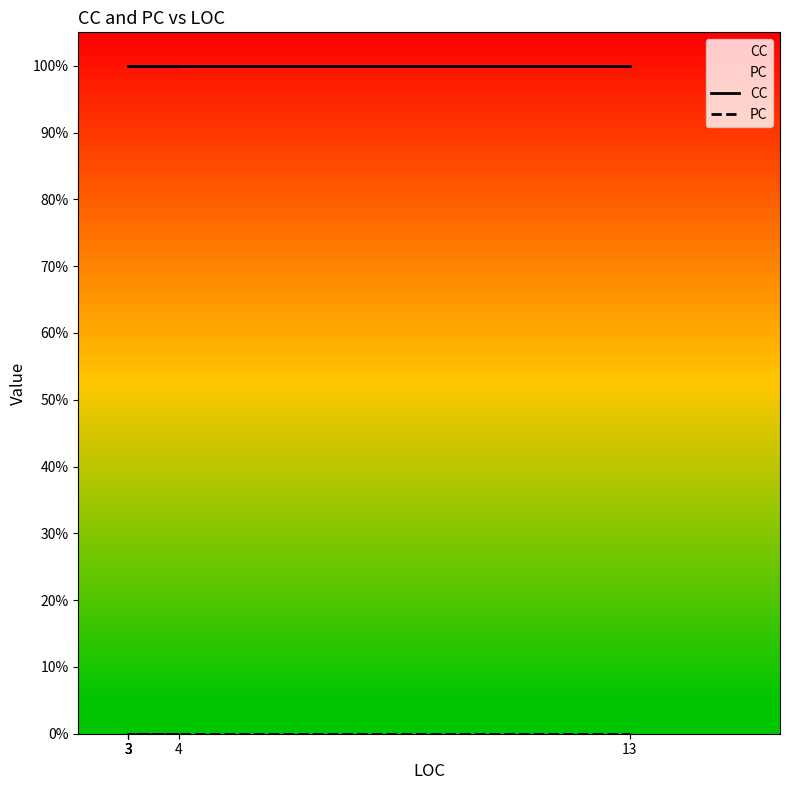

True or false: PC has more than 2 points higher than both neighbors.

False